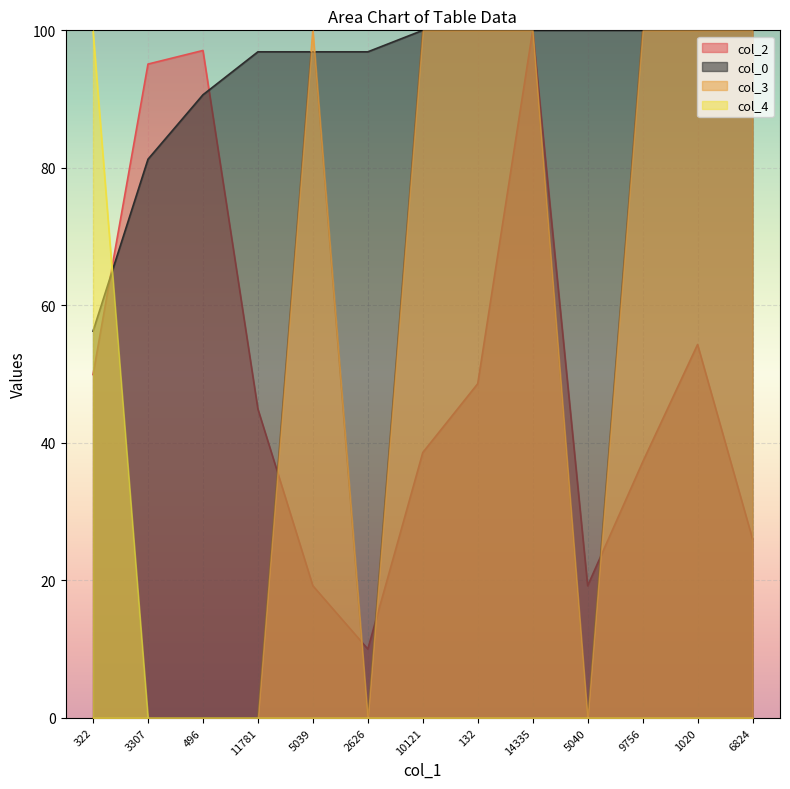

Which category has the highest value in the col_2 series?

14335